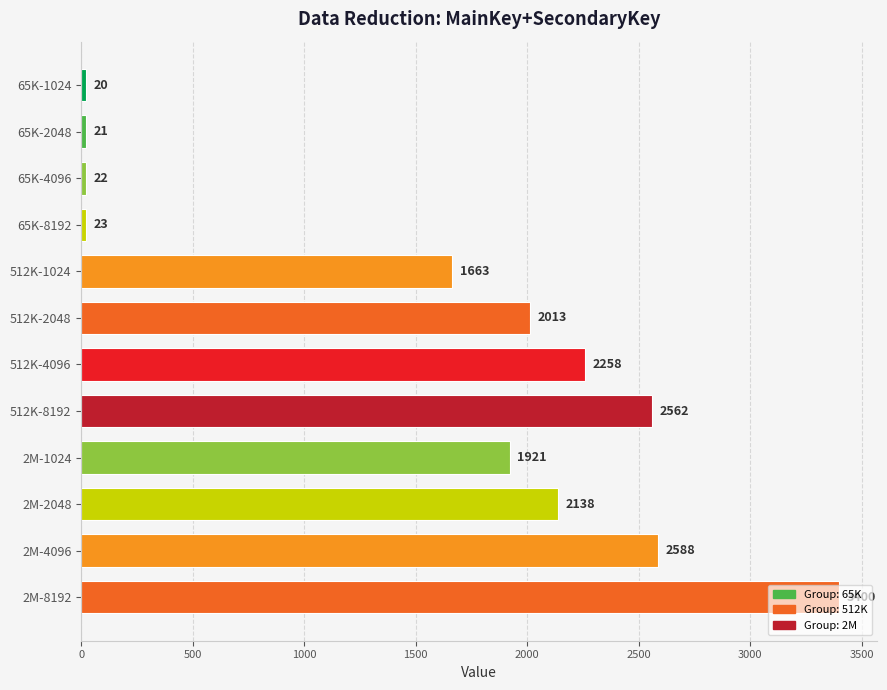

Does the chart contain stacked bars?

No